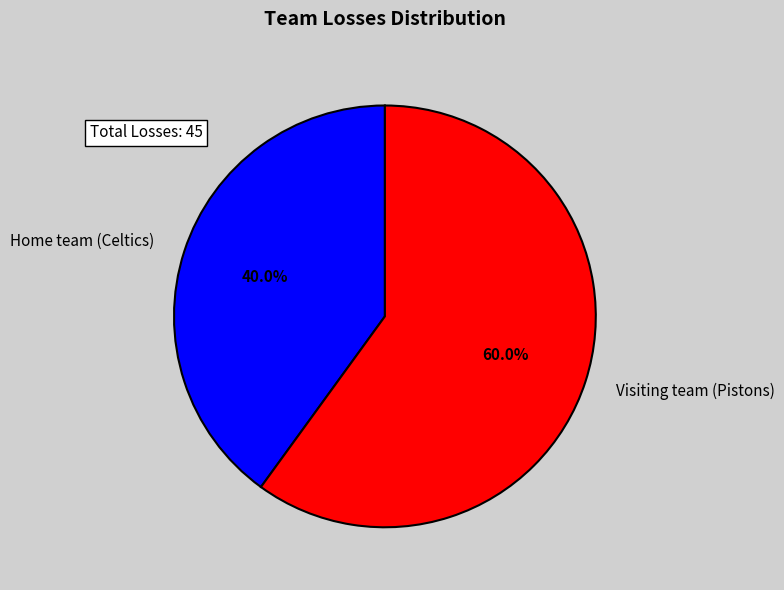

How much of the chart is everything except Home team (Celtics)?

60.0%